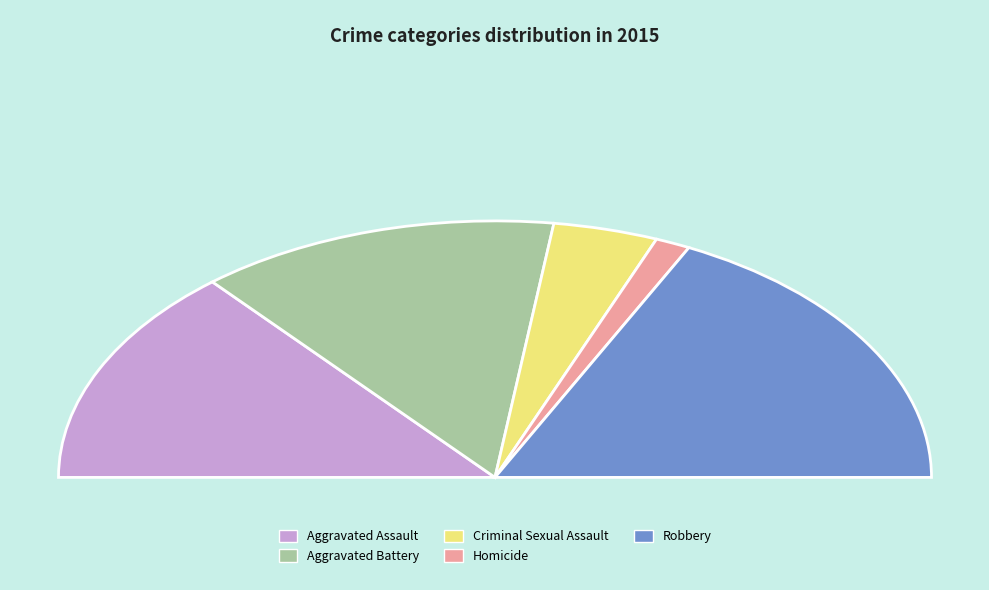

Does Aggravated Assault represent more than half of the total?

No